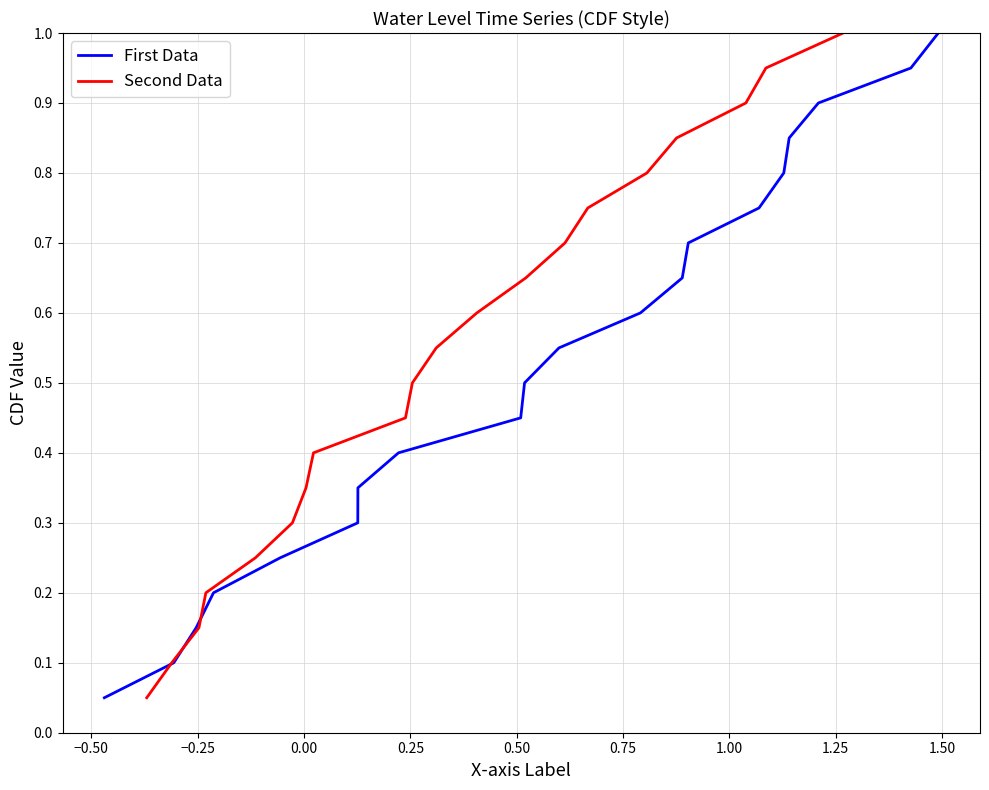

Is it true that Second Data equals 0.3 at 0.00?

False